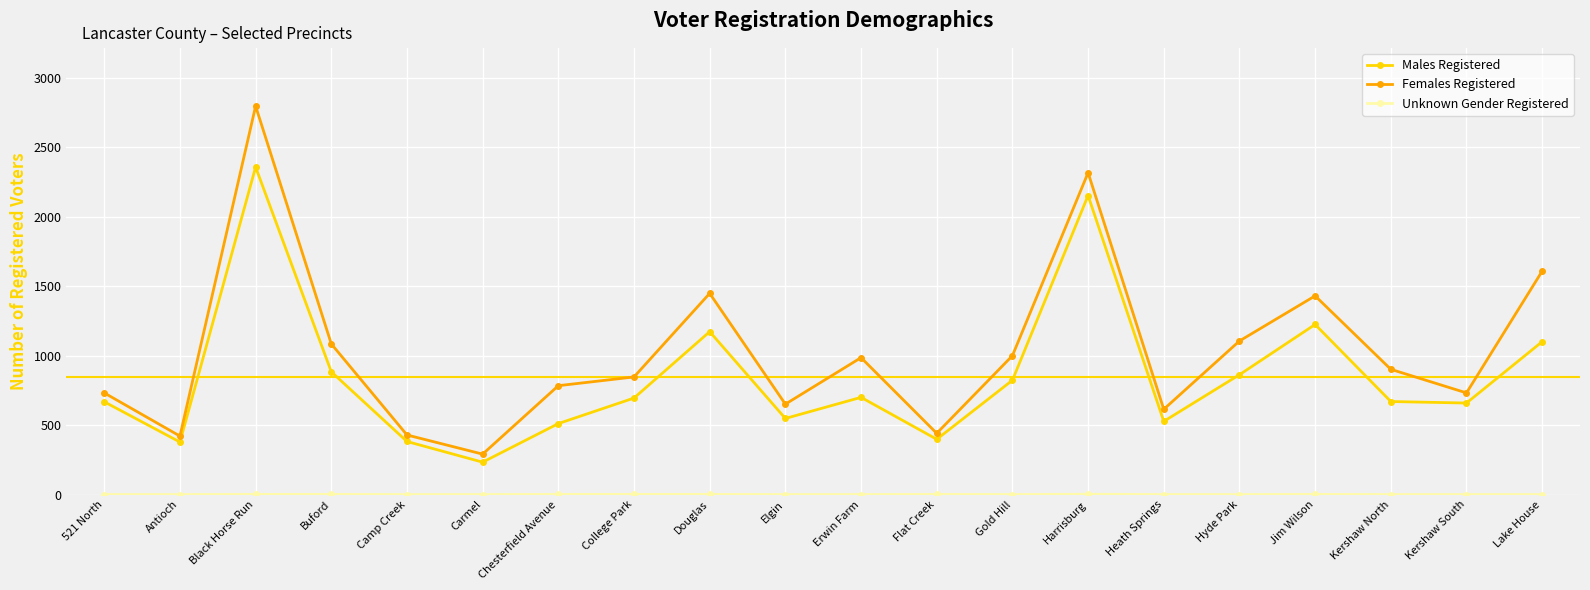

Where is the first local maximum for Females Registered?

Black Horse Run